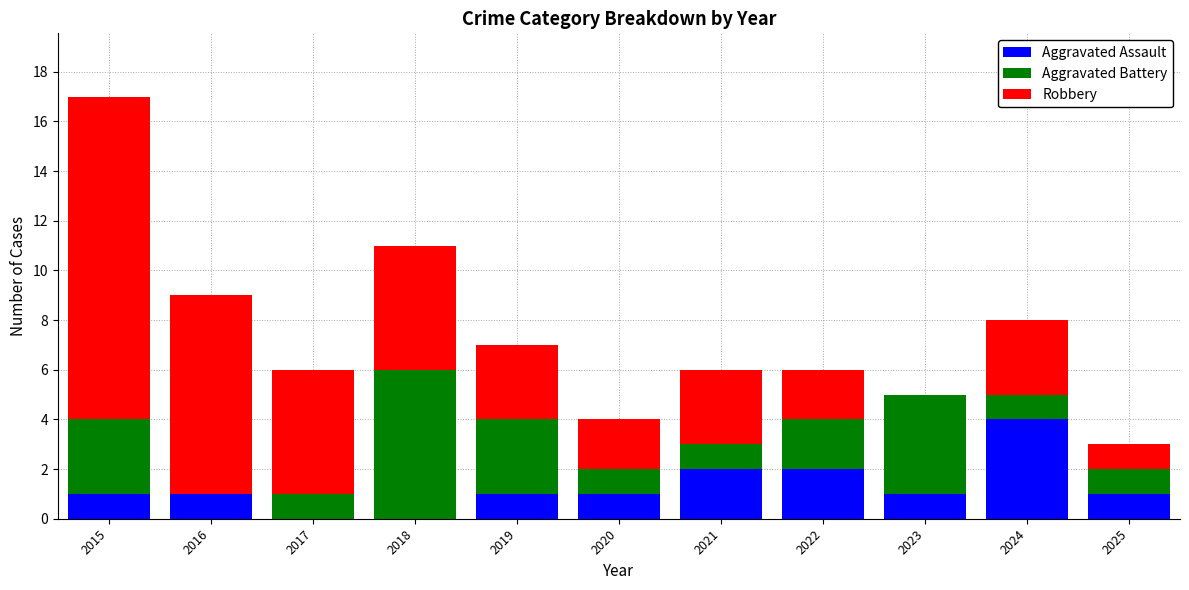

Does the chart contain stacked bars?

Yes